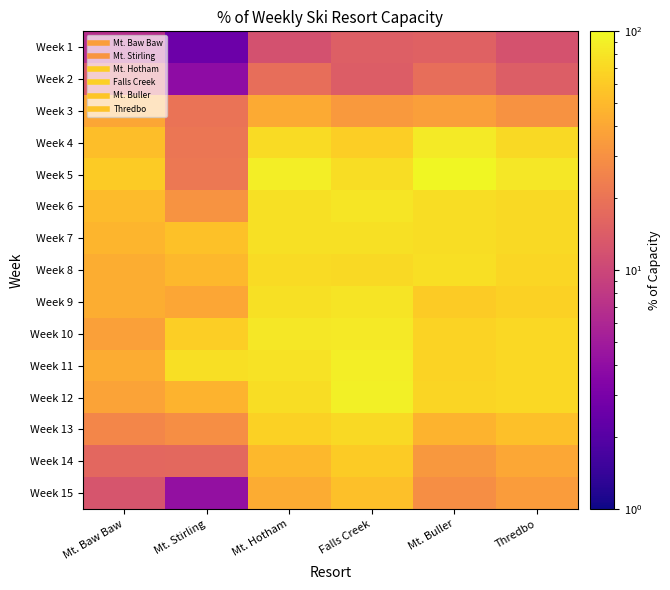

At how many categories does at least one series exceed 85?

3